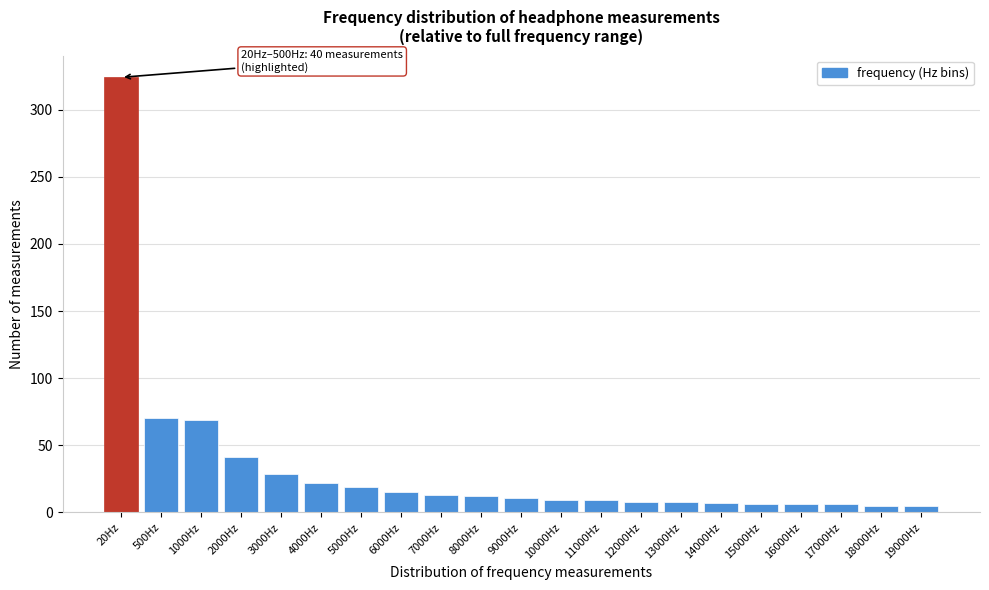

What is the greatest value displayed?

324